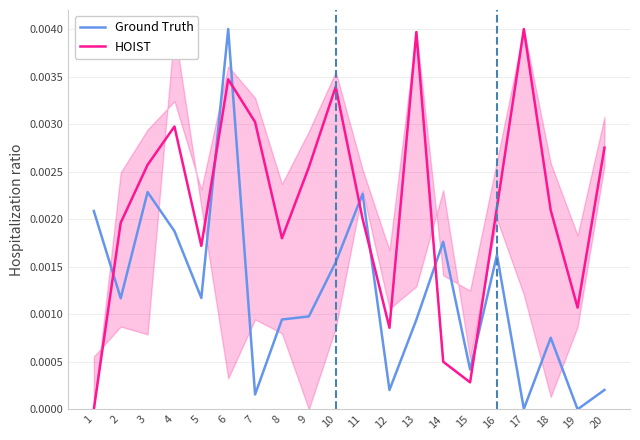

True or false: Ground Truth and HOIST intersect in this chart.

True